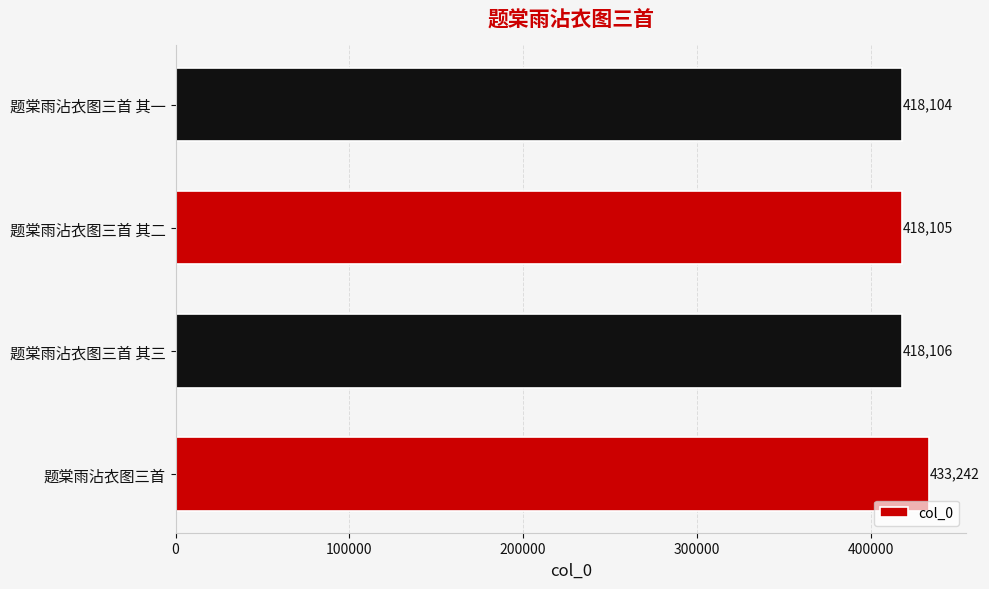

Is it true that the value at 题棠雨沾衣图三首 其三 is 418106?

True